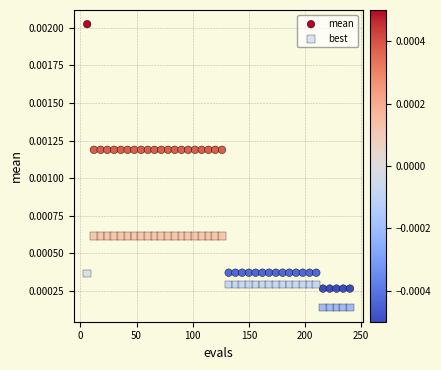

Which series reaches the maximum Y coordinate?

mean